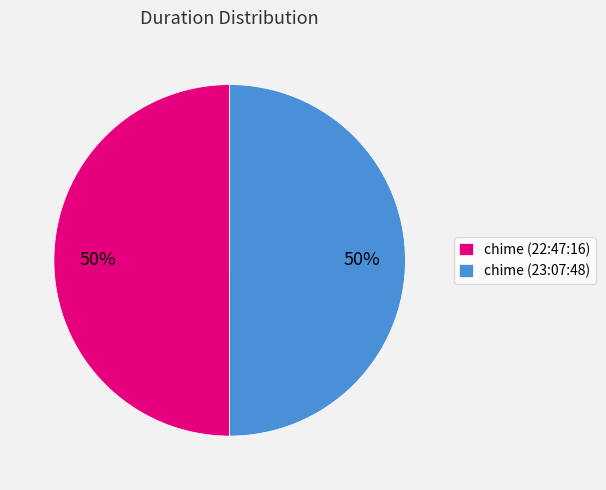

To the nearest percent, what portion does chime (23:07:48) represent?

50%